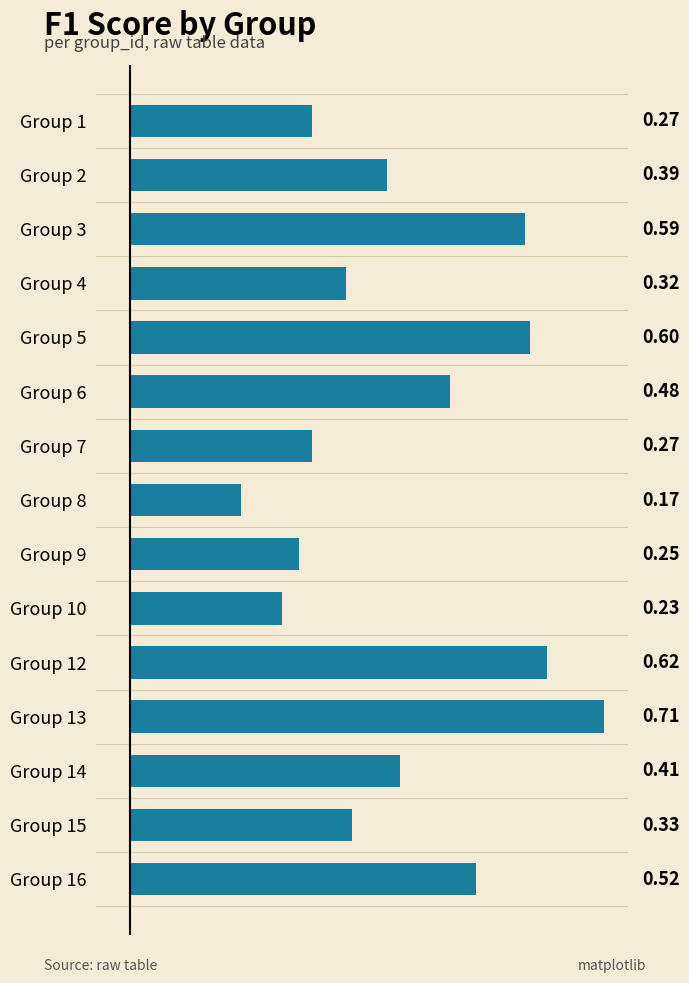

What is the change in value from Group 14 to Group 16?

+0.1